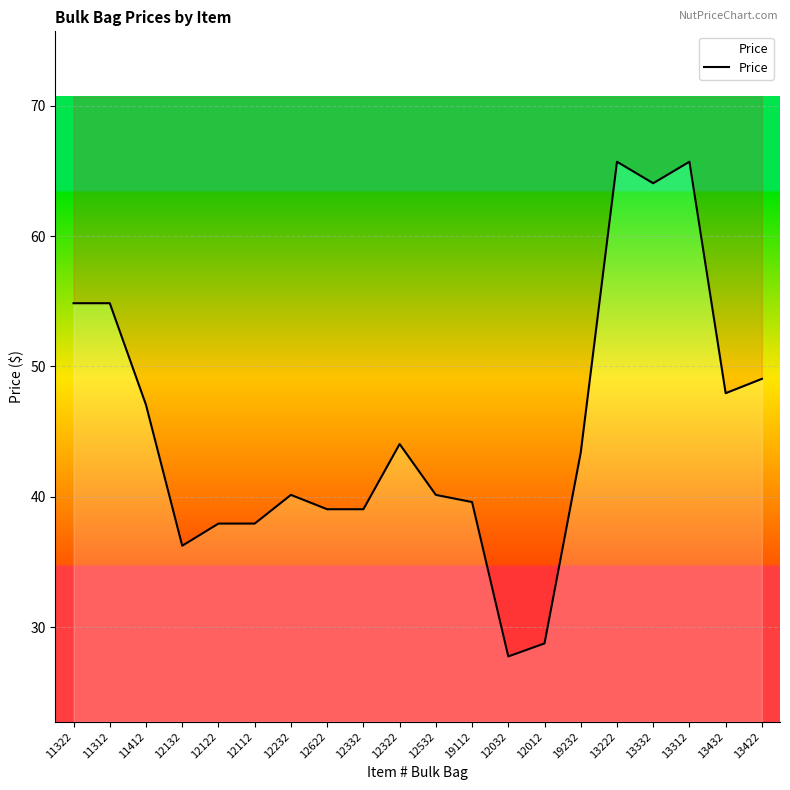

What is the sum of all values?

903.3